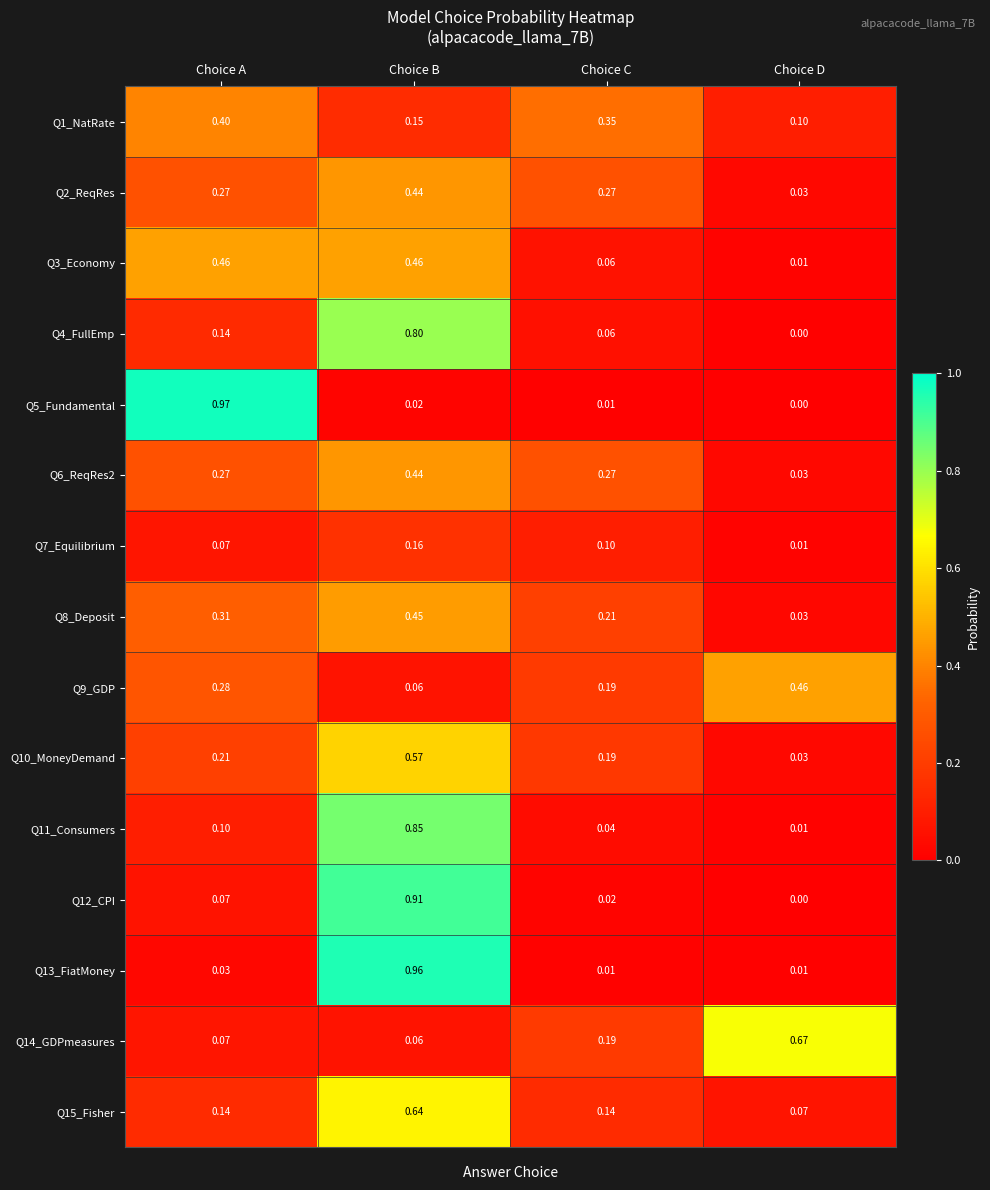

What is the total value across all series at Choice B?

7.0